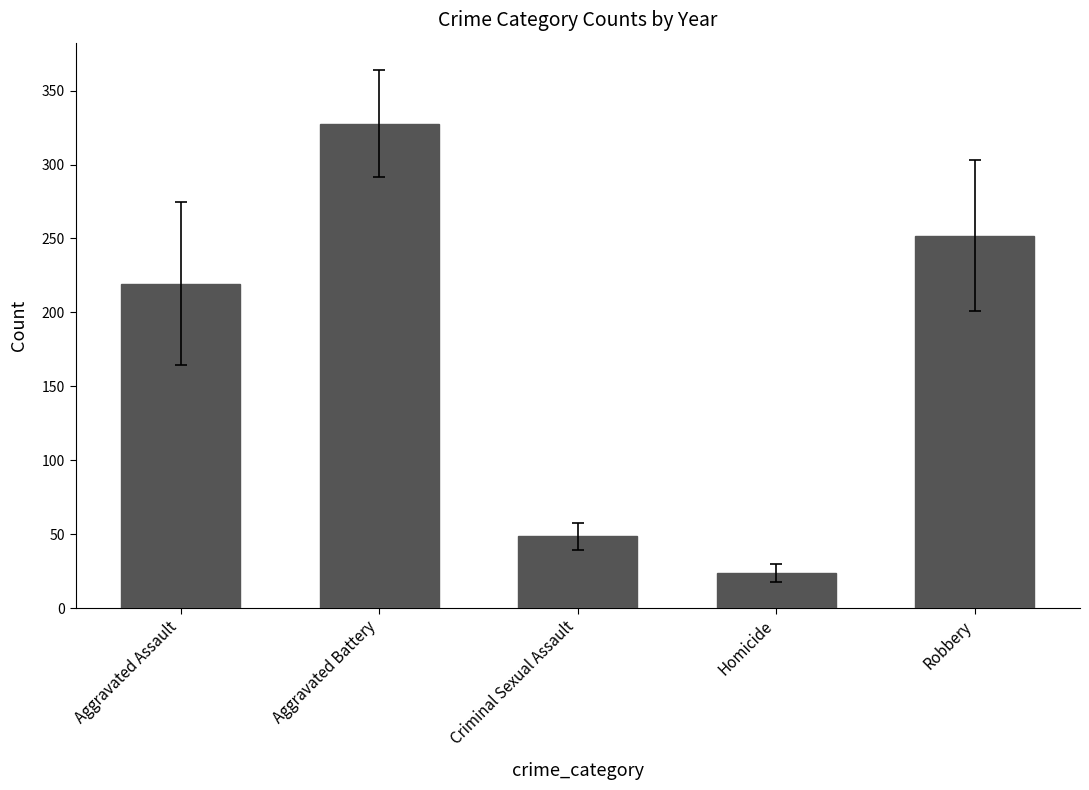

What position from the left is Homicide?

4